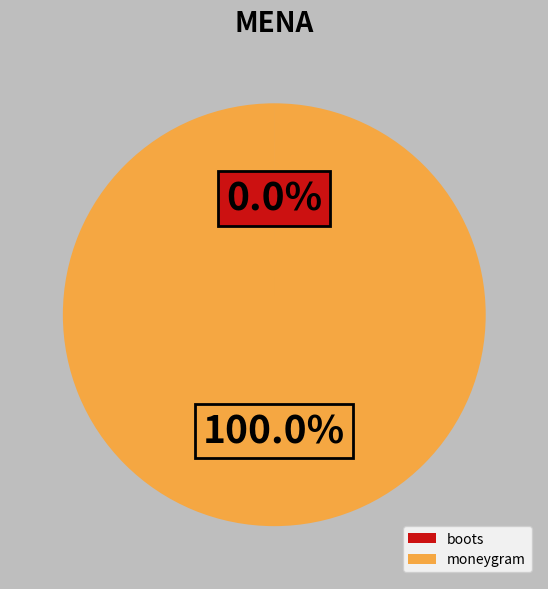

Does any single category account for the majority?

Yes